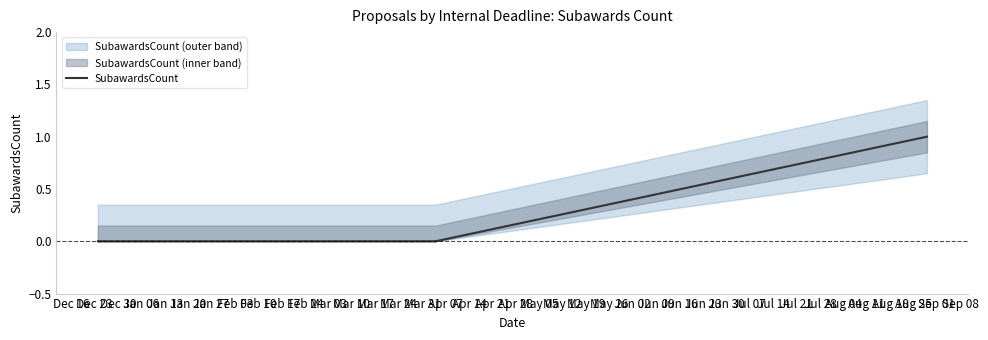

Reading right to left, extract all data points from this chart.

1	0	0